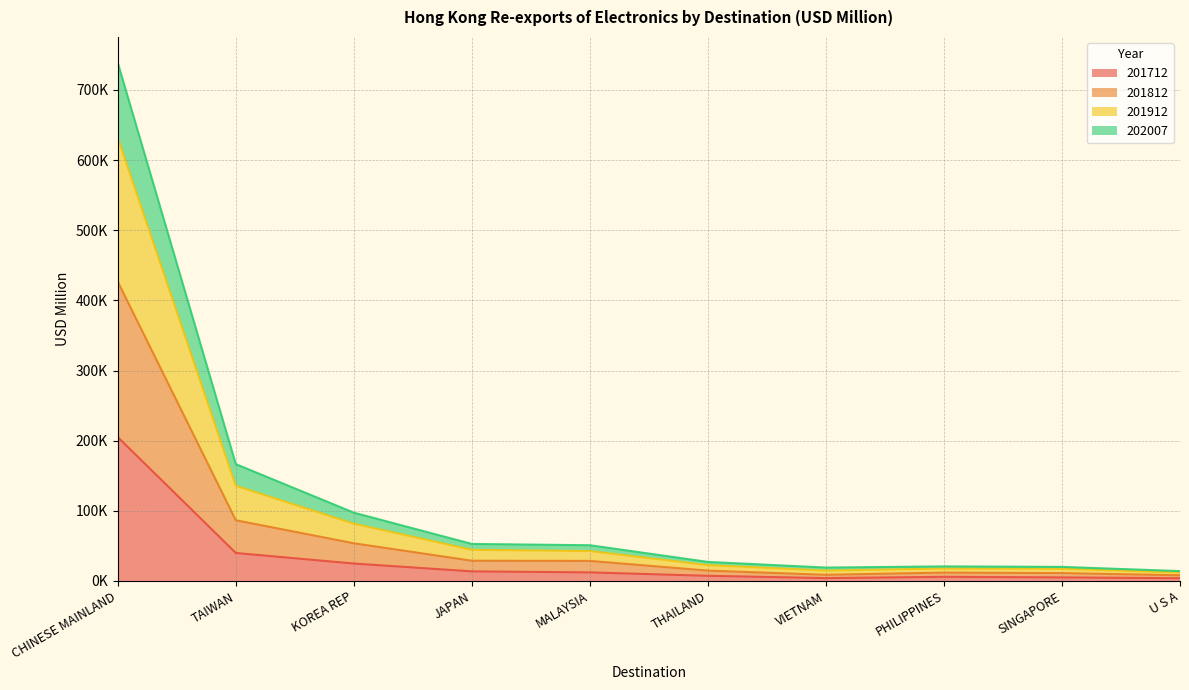

True or false: 201912 and 201812 cross at least once.

False